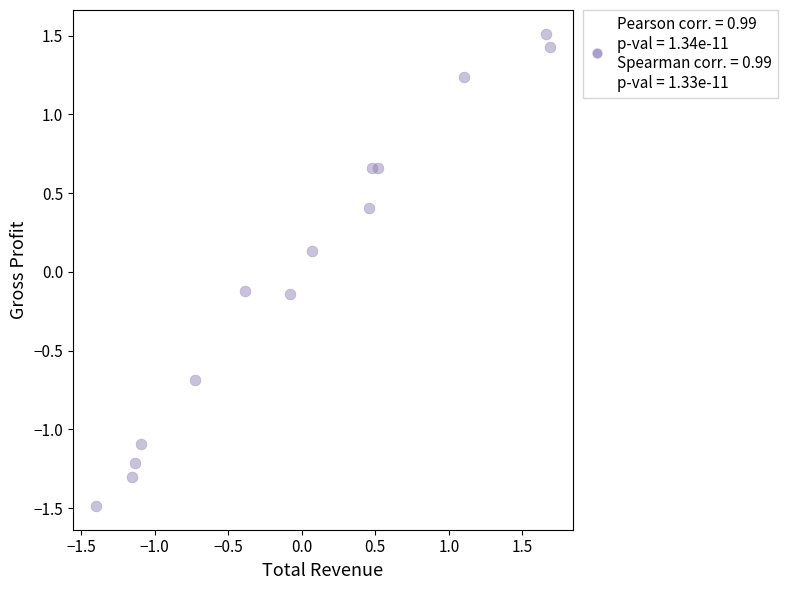

What is the range of X values (max minus min)?

3.1